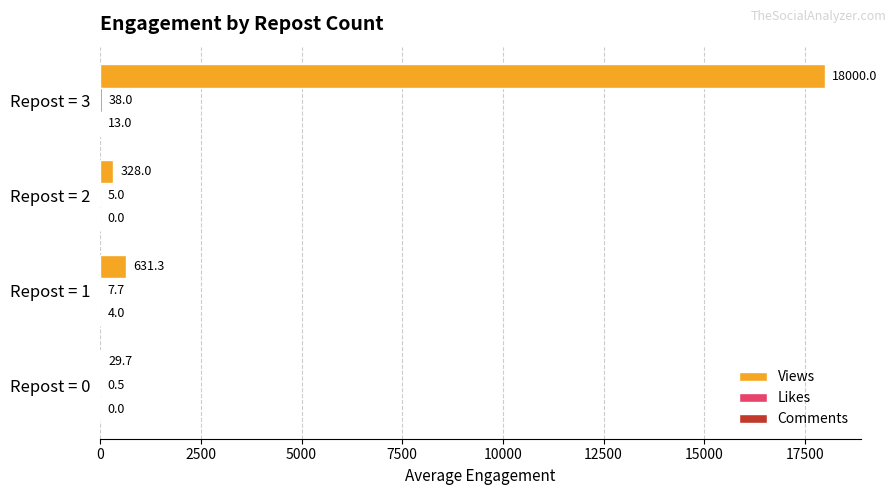

At which category does the chart reach its peak across all series?

Repost = 3